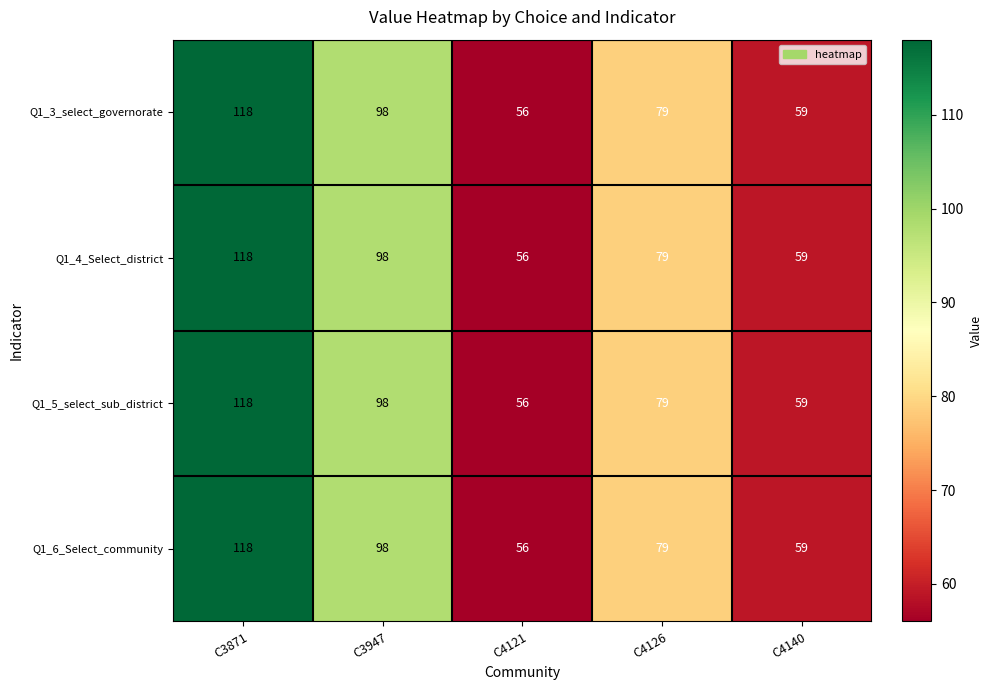

True or false: Q1_5_select_sub_district has a value of 79 at C4126.

True